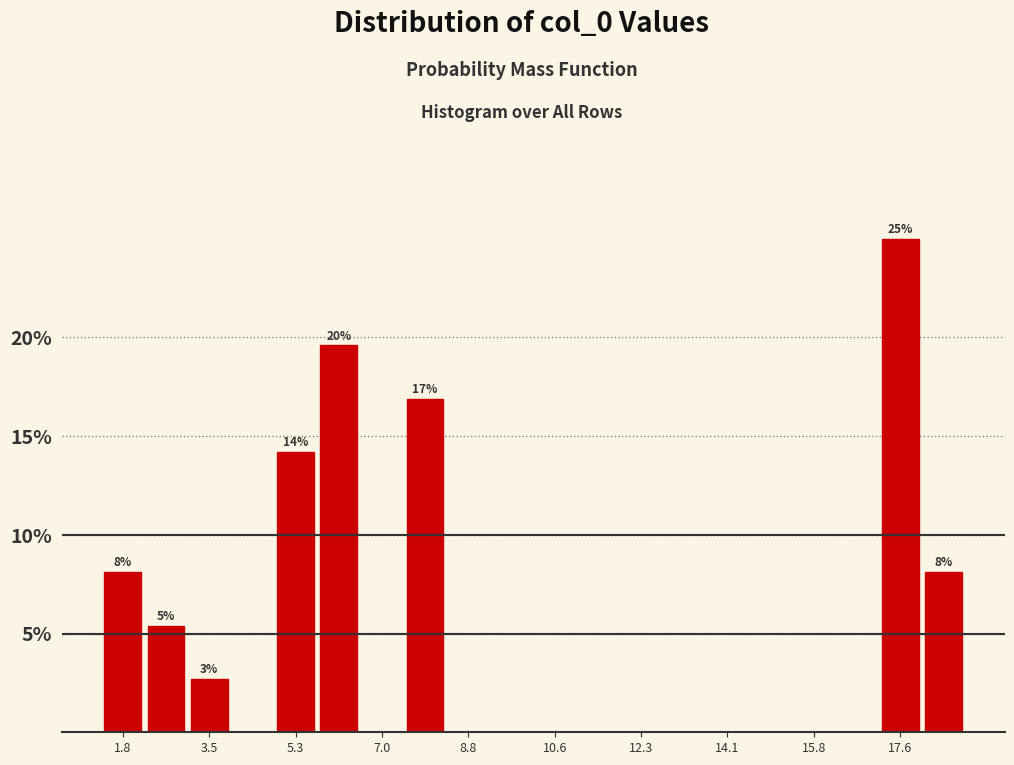

Which range on the x-axis has the tallest bar?

17.2 to 18.0